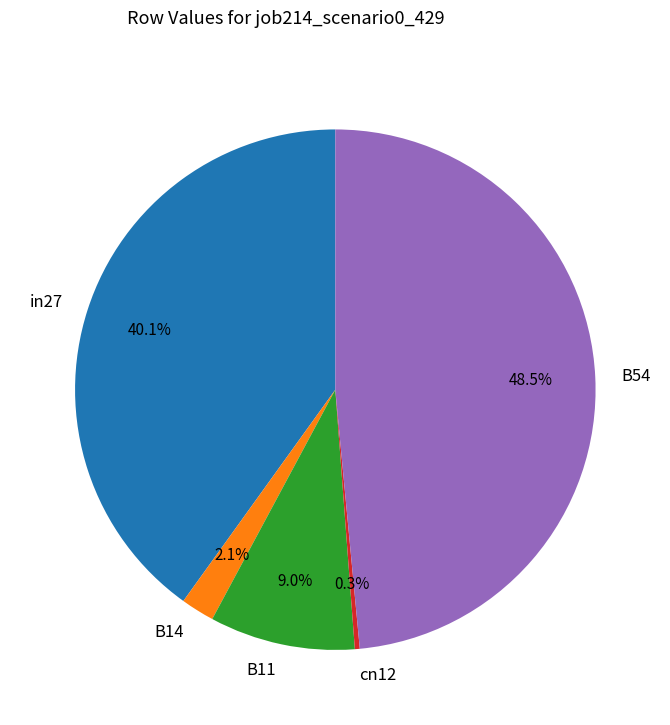

To the nearest percent, what is the difference between the B54 and cn12 slice percentages?

48%